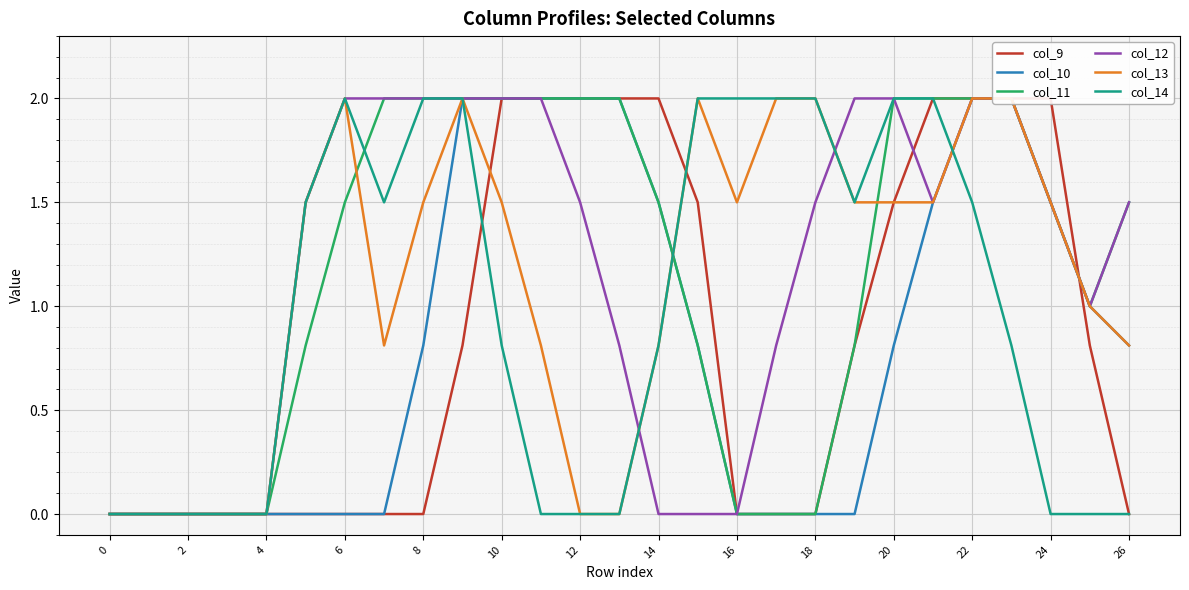

Which series has the widest spread of values?

col_9